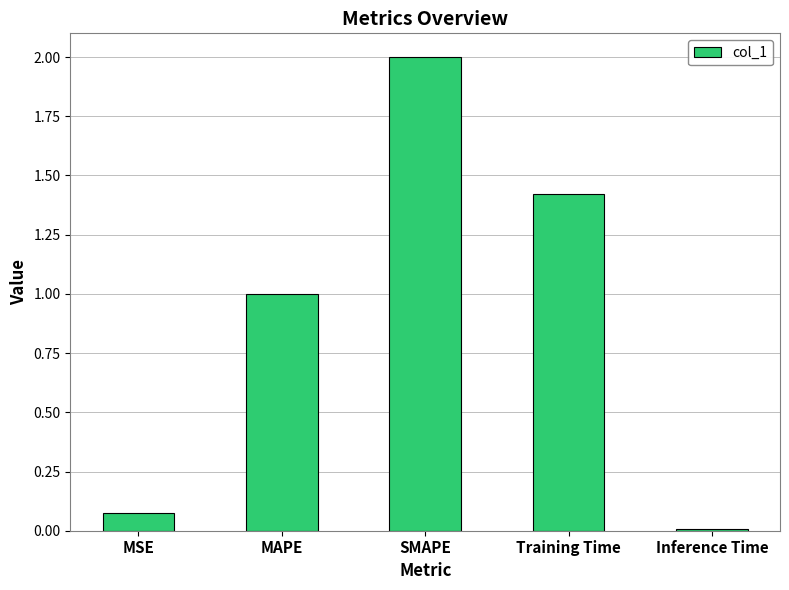

True or false: the data shows 2.0 at SMAPE.

True